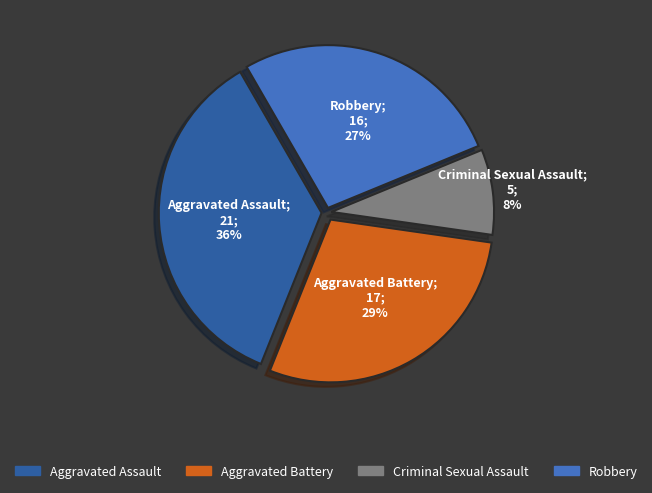

To the nearest percent, what is the combined percentage of Criminal Sexual Assault and Aggravated Assault?

44%